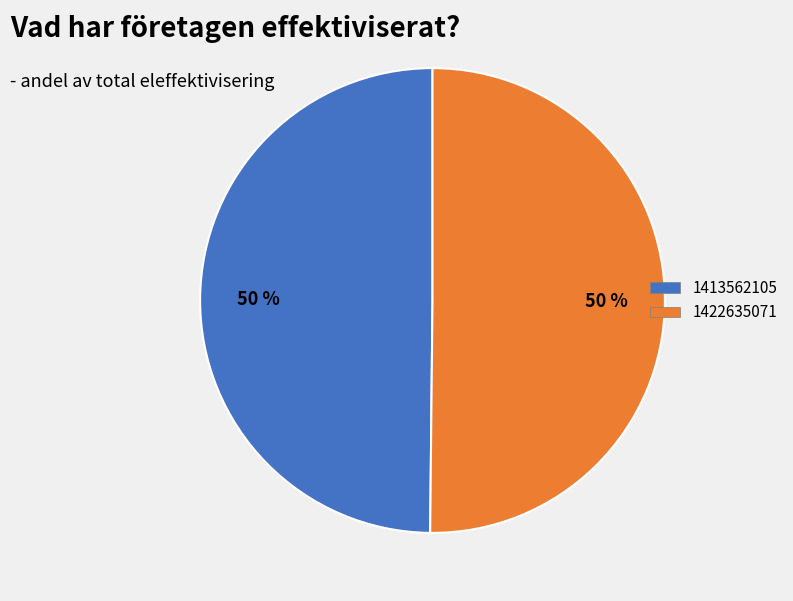

What is the ratio of the value at 1422635071 to the value at 1413562105?

1.0